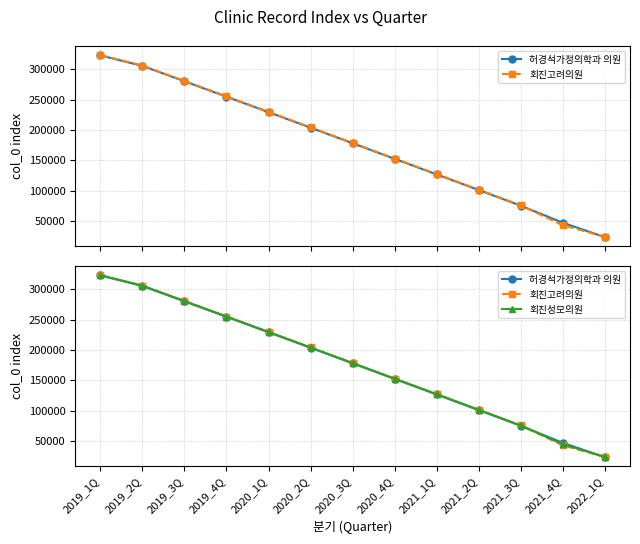

After their last crossing, which series has the higher values: 회진성모의원 or 허경석가정의학과 의원?

회진성모의원